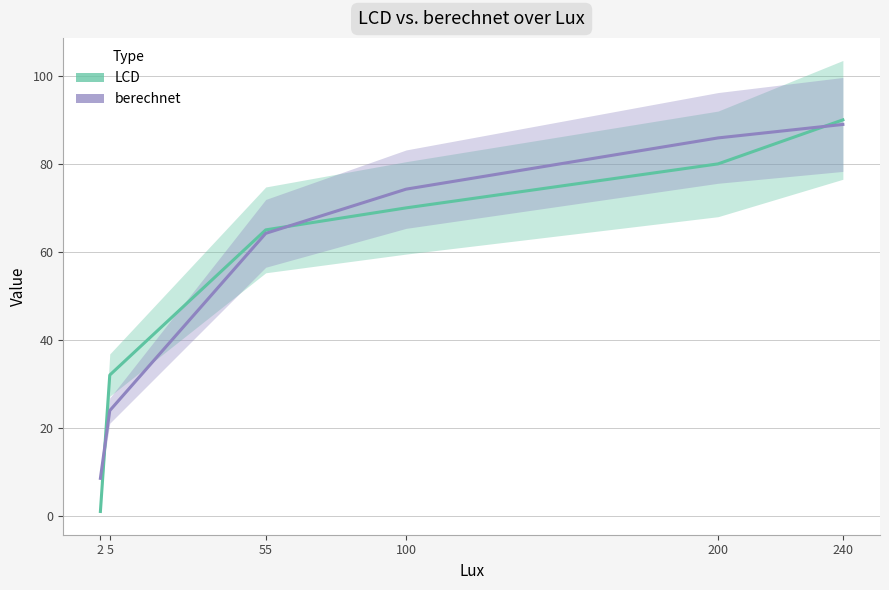

What is the sum of the berechnet values at 240 and 200?

174.9